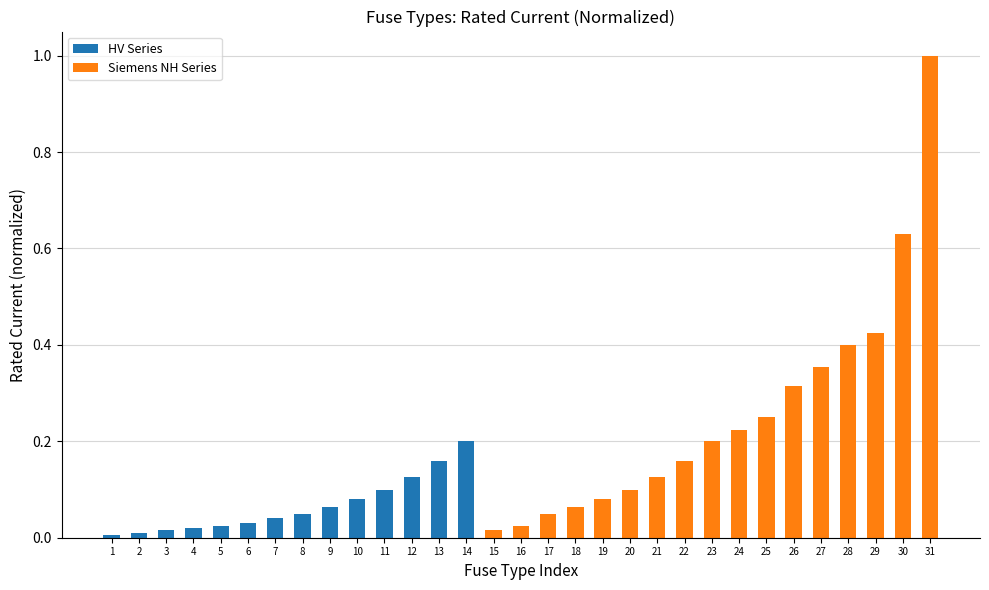

The value of HV Series at 22 is -0.1. True or false?

False